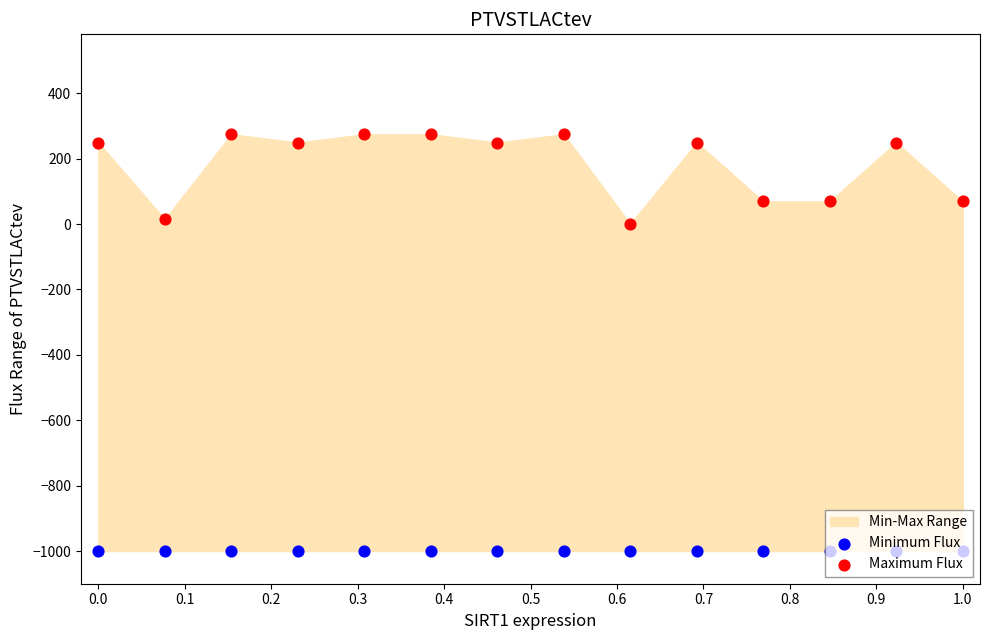

Which series has the largest Y range (max minus min)?

Maximum Flux